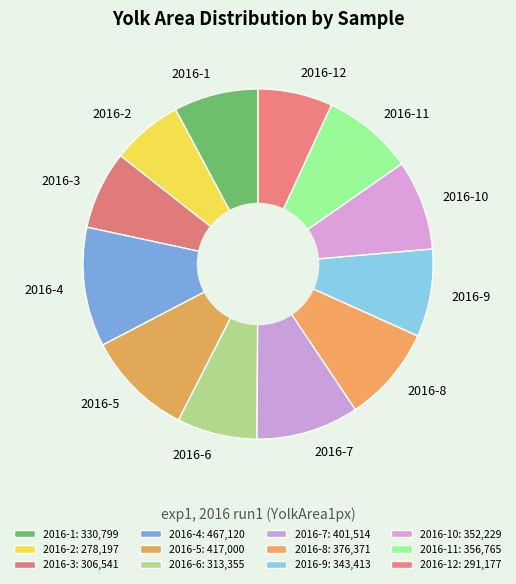

The 2016-9 slice represents 8% of the pie. True or false?

True